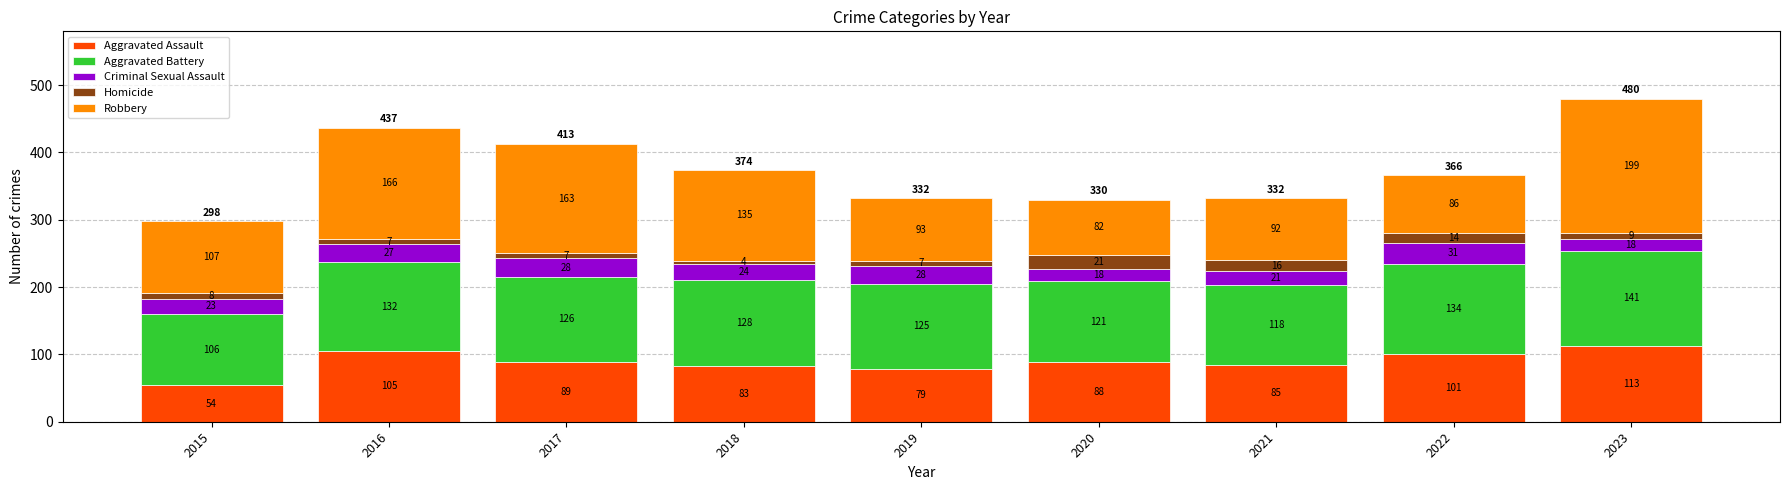

What is the difference between the maximum and minimum values in the Aggravated Assault series?

59